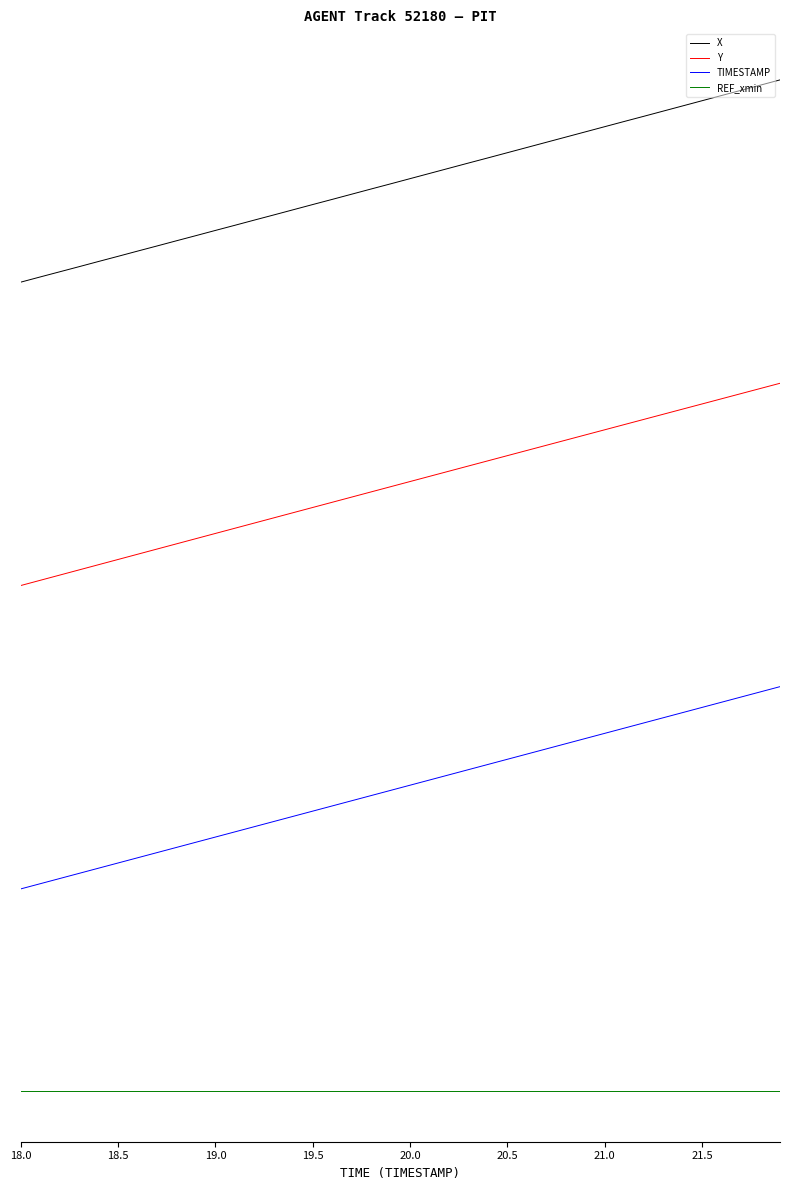

Does the chart have visible grid lines?

No